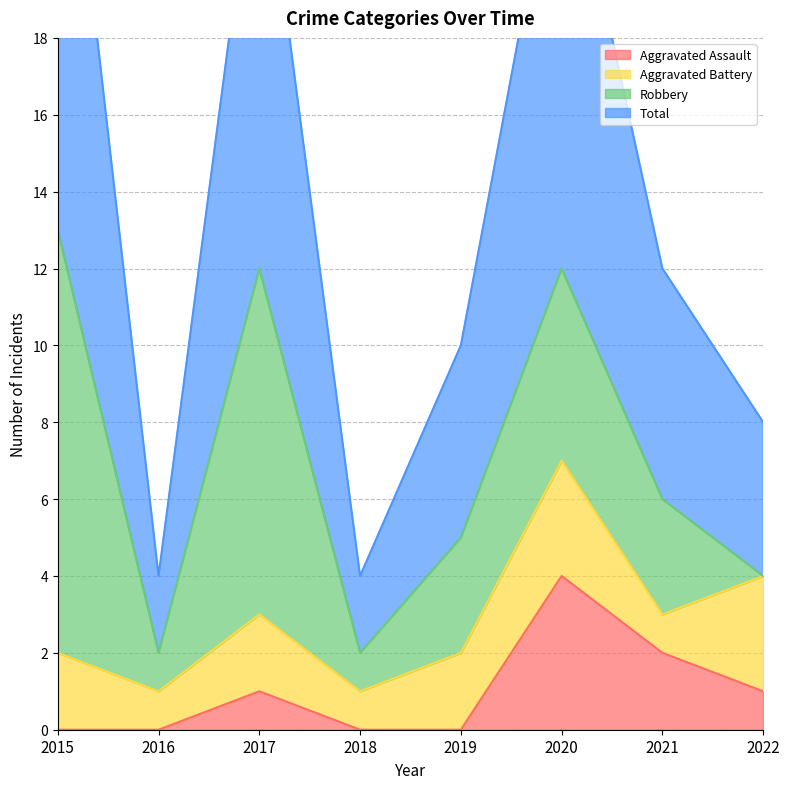

What is the spread (max minus min) of values at 2015?

27